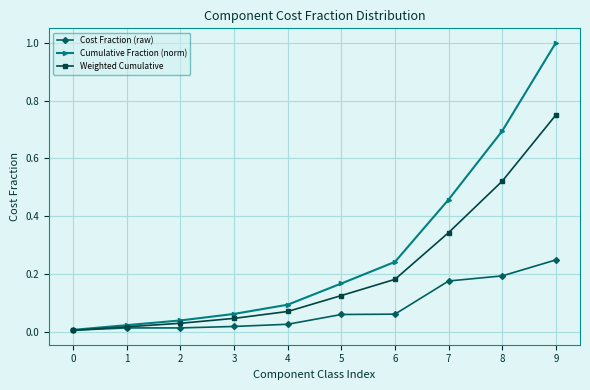

At which category is the sum across all series the highest?

9